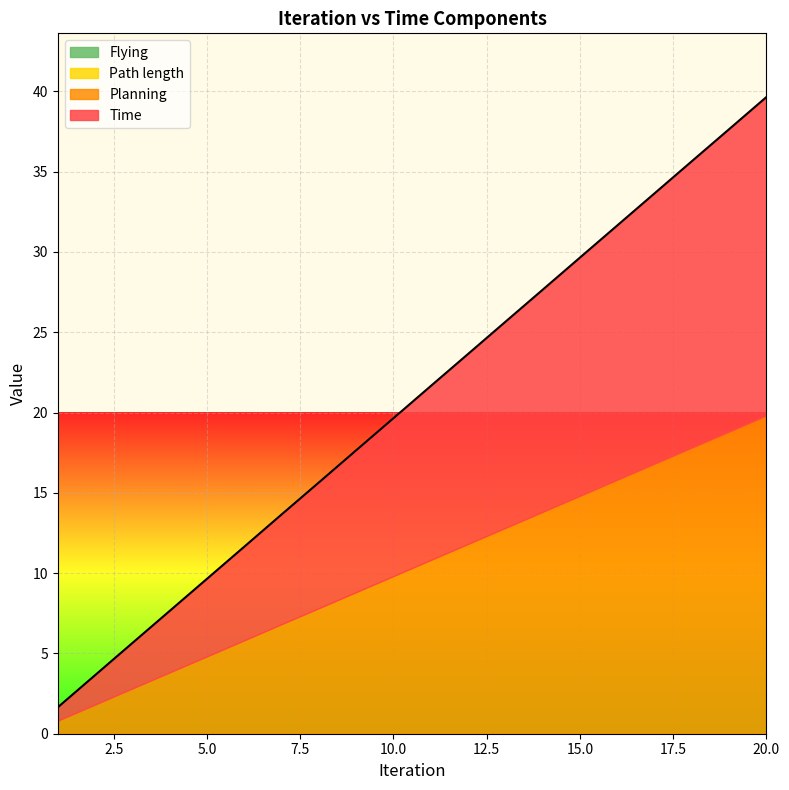

What is the lowest value of the Time series?

0.8